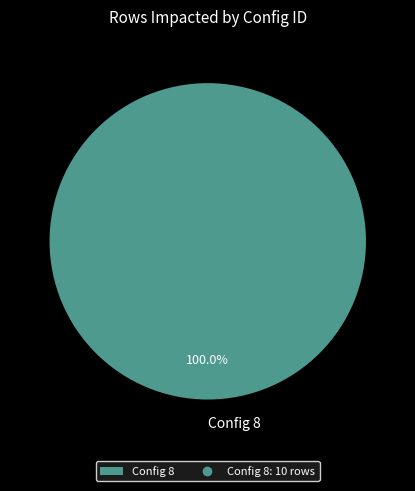

Does Config 8 represent more than half of the total?

Yes